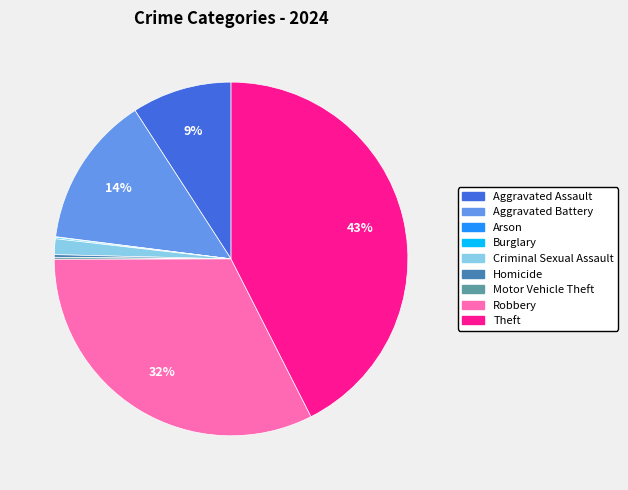

Is Robbery the majority of the pie?

No